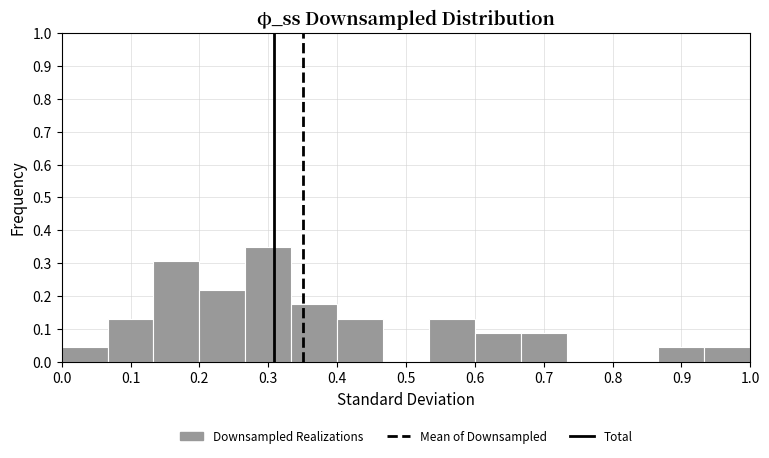

How tall is the bar that spans 0.40 to 0.47 on the x-axis? Neither the bar edges nor the heights are printed on the chart, so give them approximately, as read against the axes.

0.13